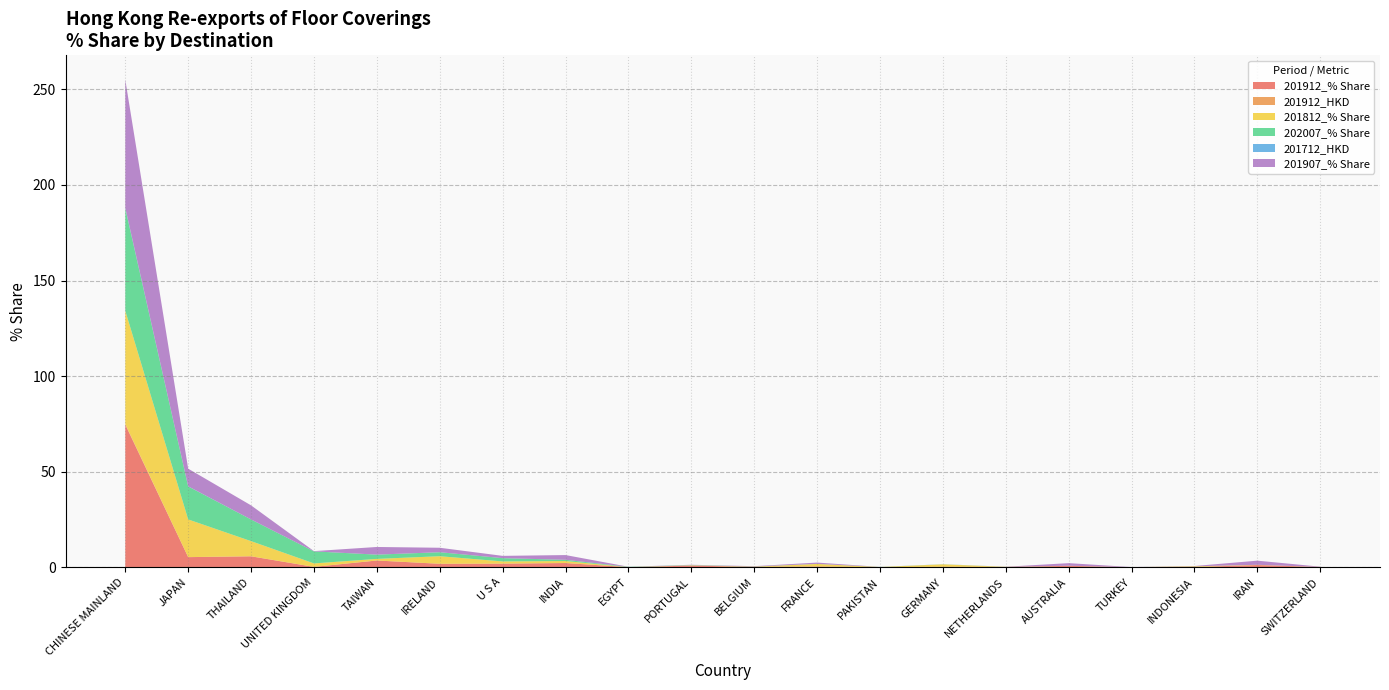

Reading right to left, extract all data points from this chart.

201912_% Share: 0.1	1.1	0.1	0.0	0.7	0.2	0.2	0.0	0.4	0.2	0.8	0.0	2.2	1.9	1.8	3.5	0.2	5.7	5.3	74.6
201912_HKD: 0.0	0.0	0.0	0.0	0.0	0.0	0.0	0.0	0.0	0.0	0.0	0.0	0.0	0.0	0.0	0.0	0.0	0.0	0.0	0.3
201812_% Share: 0.1	0.1	0.4	0.0	0.0	0.0	1.3	0.0	1.3	0.1	0.1	0.0	1.0	1.2	4.0	0.8	1.8	7.9	19.7	59.3
202007_% Share: 0.0	0.0	0.0	0.0	0.0	0.0	0.0	0.1	0.1	0.1	0.1	0.2	0.6	1.7	2.1	2.2	6.3	11.3	17.3	53.6
201712_HKD: 0.0	0.0	0.0	0.0	0.0	0.0	0.0	0.0	0.0	0.0	0.0	0.0	0.0	0.0	0.0	0.0	0.0	0.0	0.1	0.3
201907_% Share: 0.1	2.2	0.2	0.0	1.3	0.0	0.0	0.0	0.7	0.2	0.2	0.0	2.5	1.2	2.3	4.0	0.1	7.4	9.2	67.0